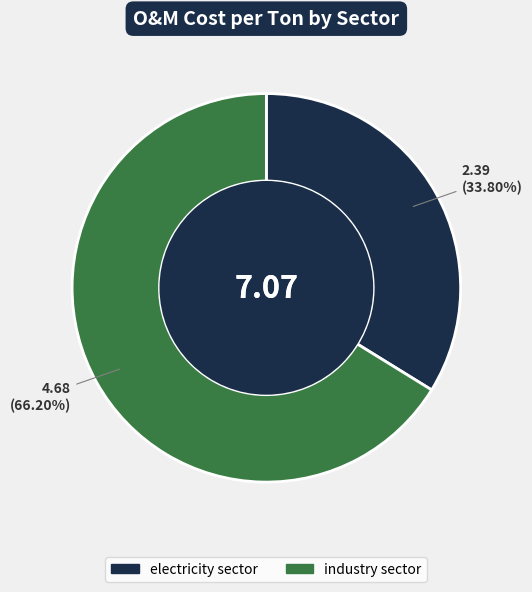

Combined, do electricity sector and industry sector account for over 50%?

Yes